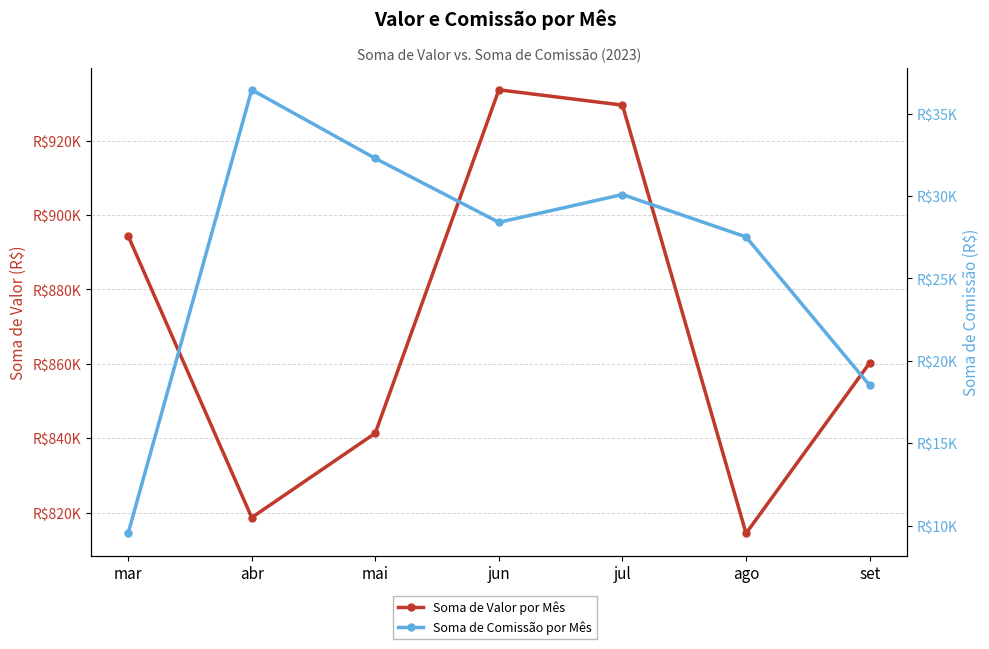

What is the sum of the Soma de Valor por Mês values at mar and jul?

1823923.1